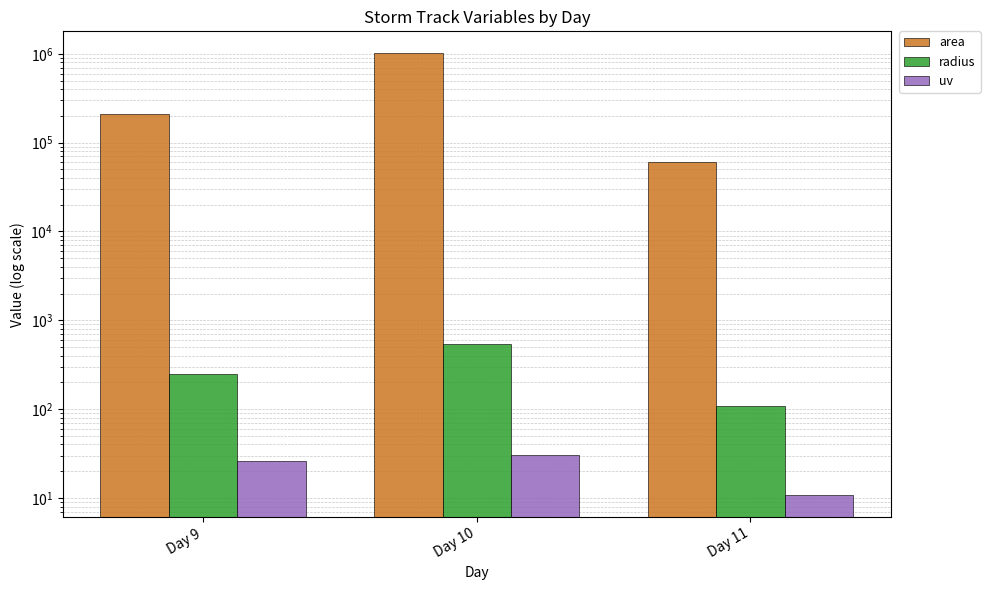

The value of area at Day 9 is 116563.6. True or false?

False